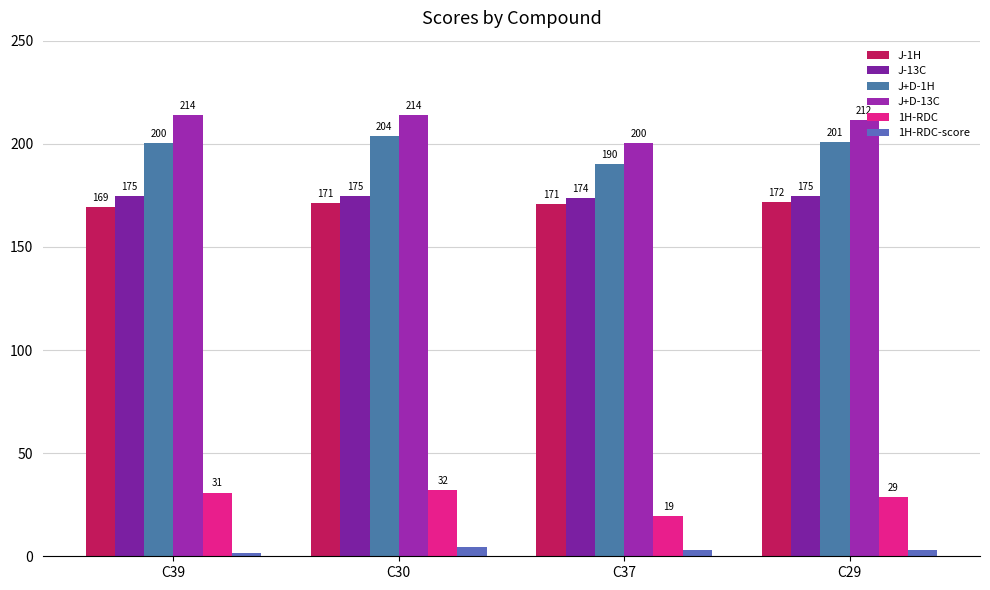

Which series has the widest spread of values?

J+D-13C